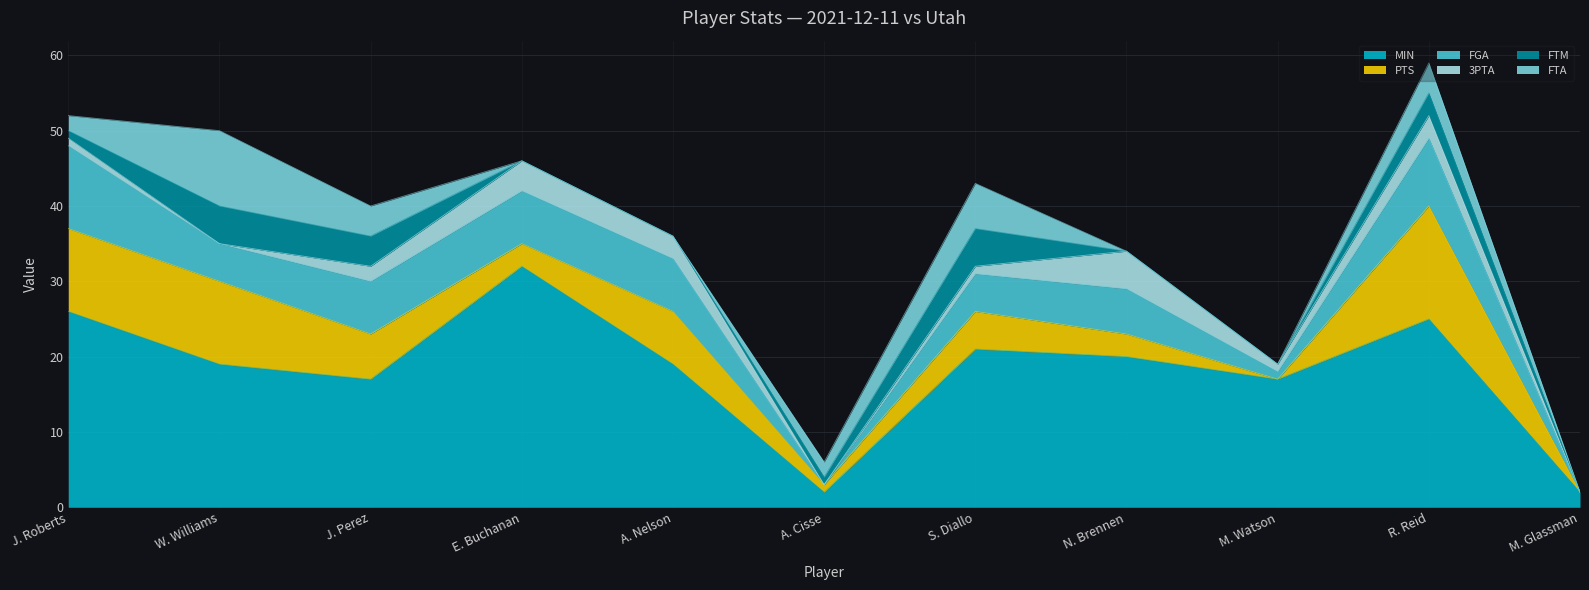

True or false: PTS has a value of 7 at R. Reid.

False